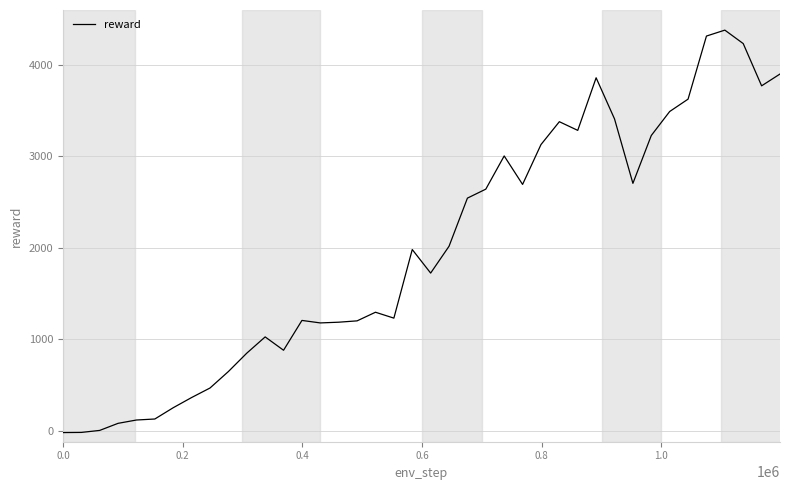

What is the greatest value displayed?

4375.8